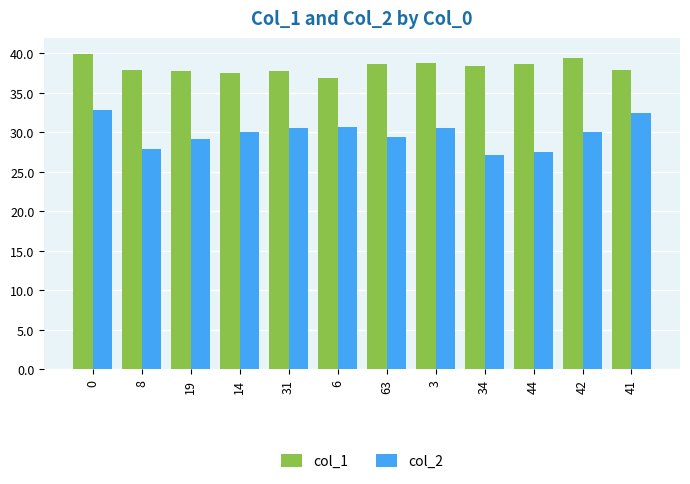

What is the label of the 6th bar from the right?

63